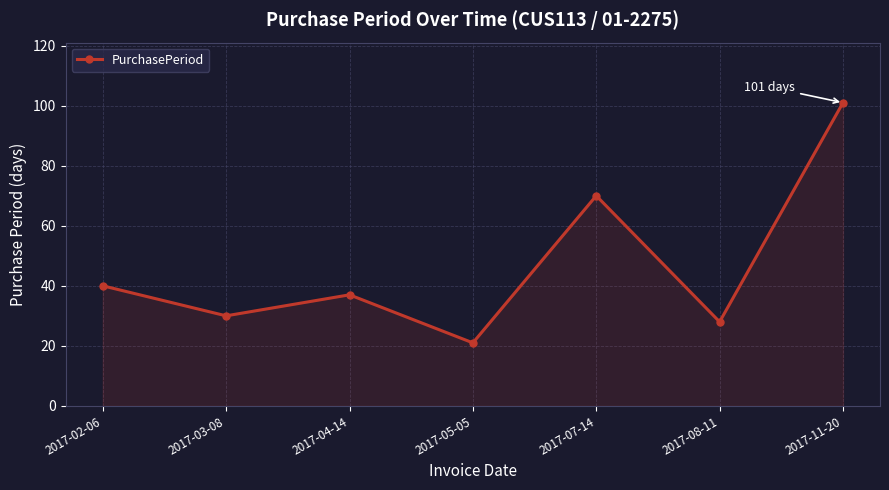

How many points are higher than both their immediate neighbors (excluding endpoints)?

2